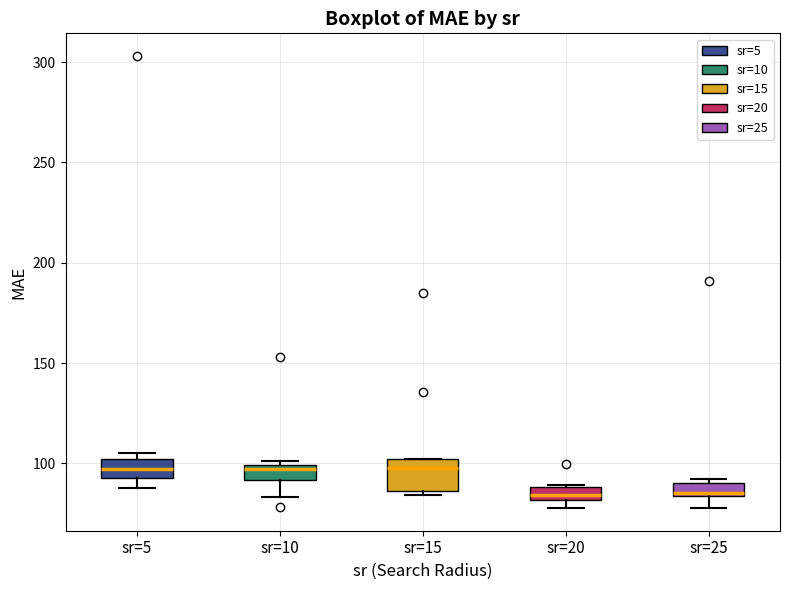

Where is the lower edge of the box for sr=15 on the y-axis? The values are not printed on the chart, so give them approximately, as read against the axis.

85